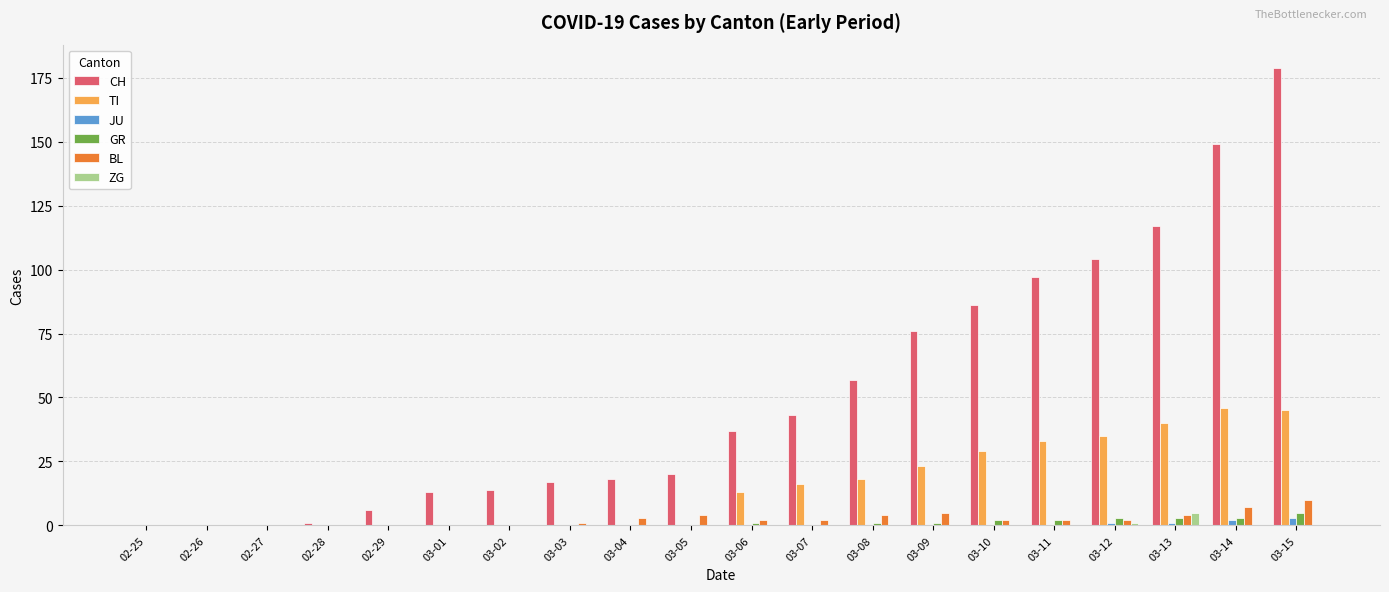

True or false: BL has a value of 10 at 03-15.

True